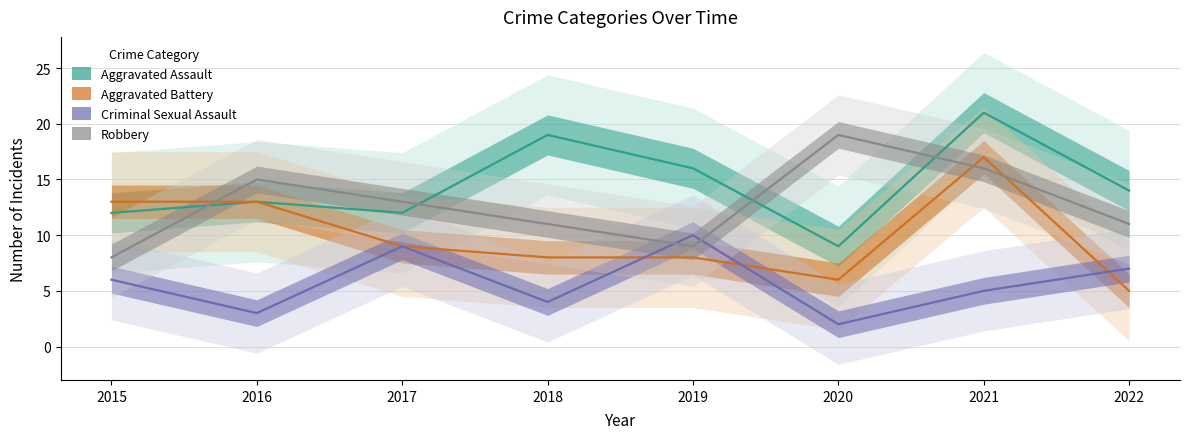

Which category has the highest value in the Aggravated Battery series?

2021